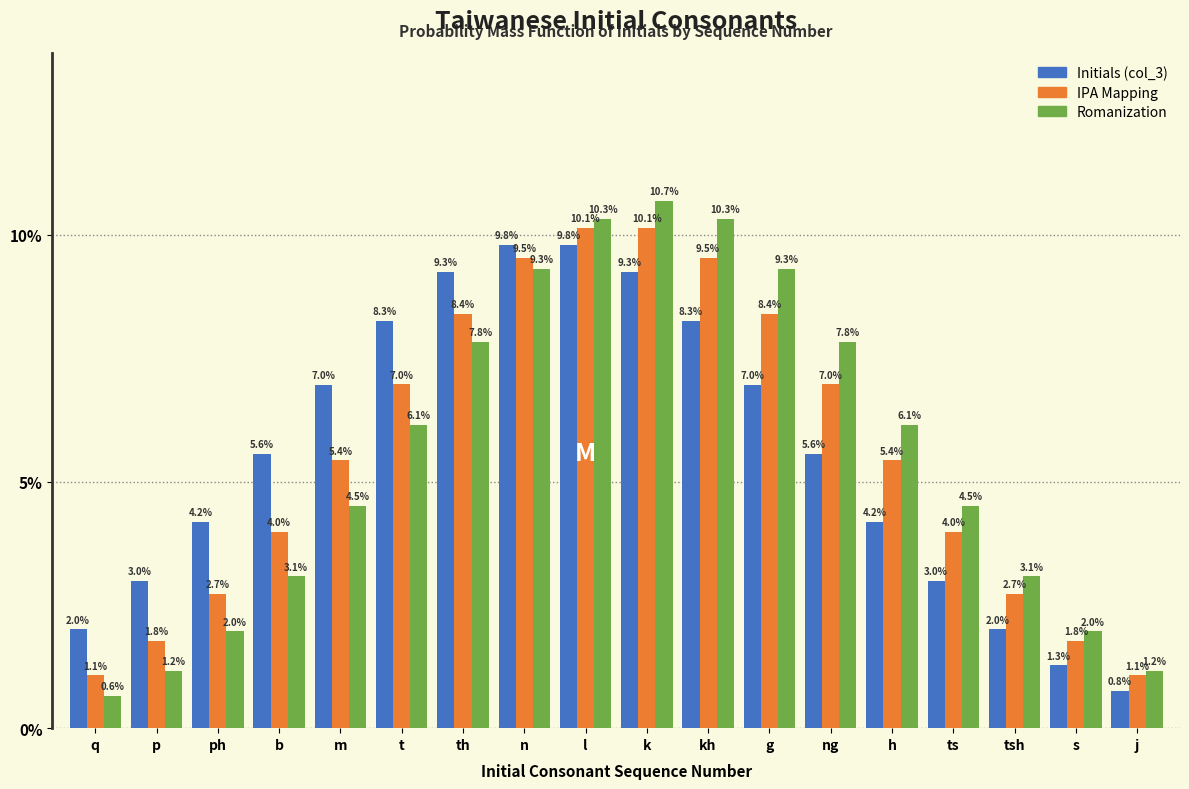

Reading left to right, what are all the values shown in this chart?

Initials (col_3): q=2.0	p=3.0	ph=4.2	b=5.6	m=7.0	t=8.3	th=9.3	n=9.8	l=9.8	k=9.3	kh=8.3	g=7.0	ng=5.6	h=4.2	ts=3.0	tsh=2.0	s=1.3	j=0.8
IPA Mapping: q=1.1	p=1.8	ph=2.7	b=4.0	m=5.4	t=7.0	th=8.4	n=9.5	l=10.1	k=10.1	kh=9.5	g=8.4	ng=7.0	h=5.4	ts=4.0	tsh=2.7	s=1.8	j=1.1
Romanization: q=0.6	p=1.2	ph=2.0	b=3.1	m=4.5	t=6.1	th=7.8	n=9.3	l=10.3	k=10.7	kh=10.3	g=9.3	ng=7.8	h=6.1	ts=4.5	tsh=3.1	s=2.0	j=1.2